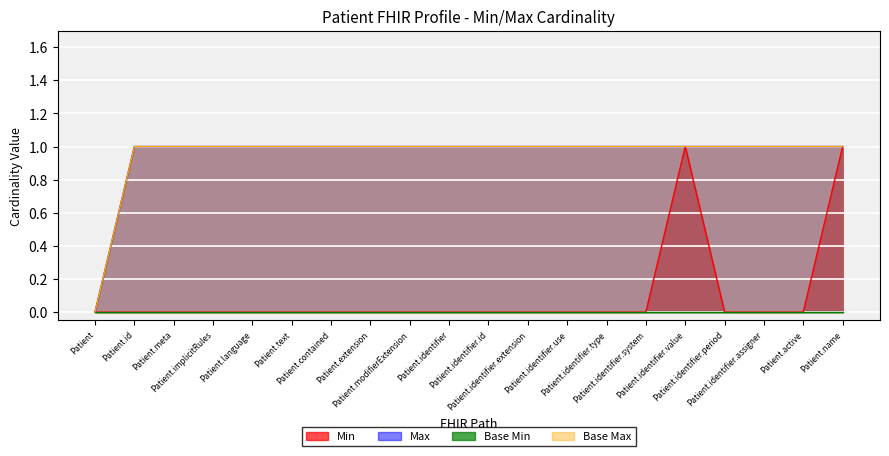

How many values in Min are above zero?

2